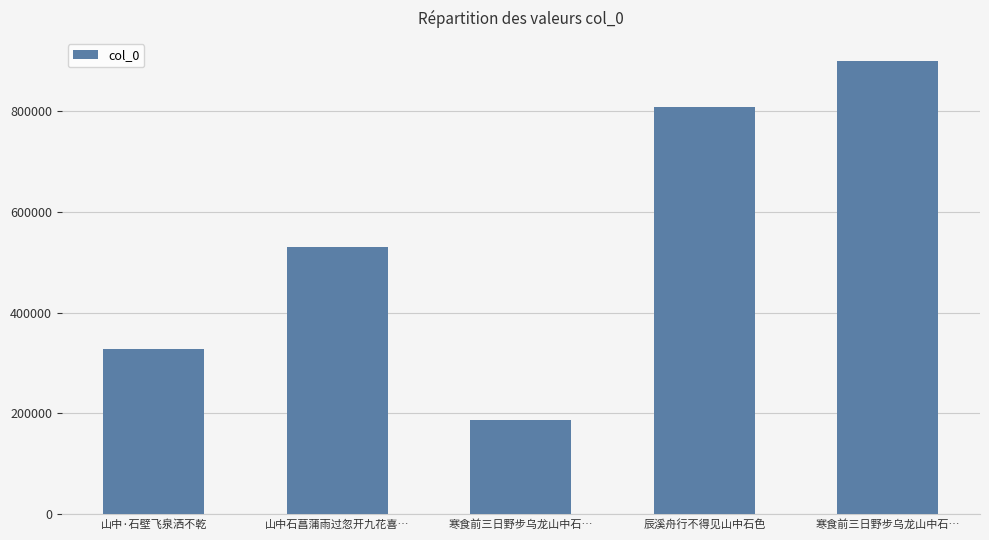

What is the change in value from 山中·石壁飞泉洒不乾 to 寒食前三日野步乌龙山中石…?

+572245